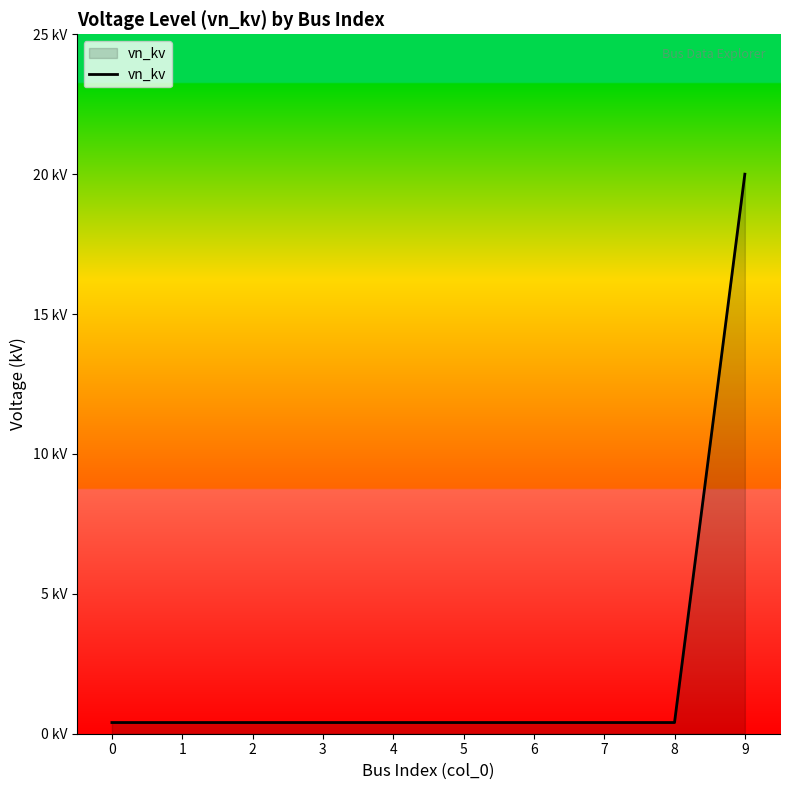

Does the chart have visible grid lines?

No